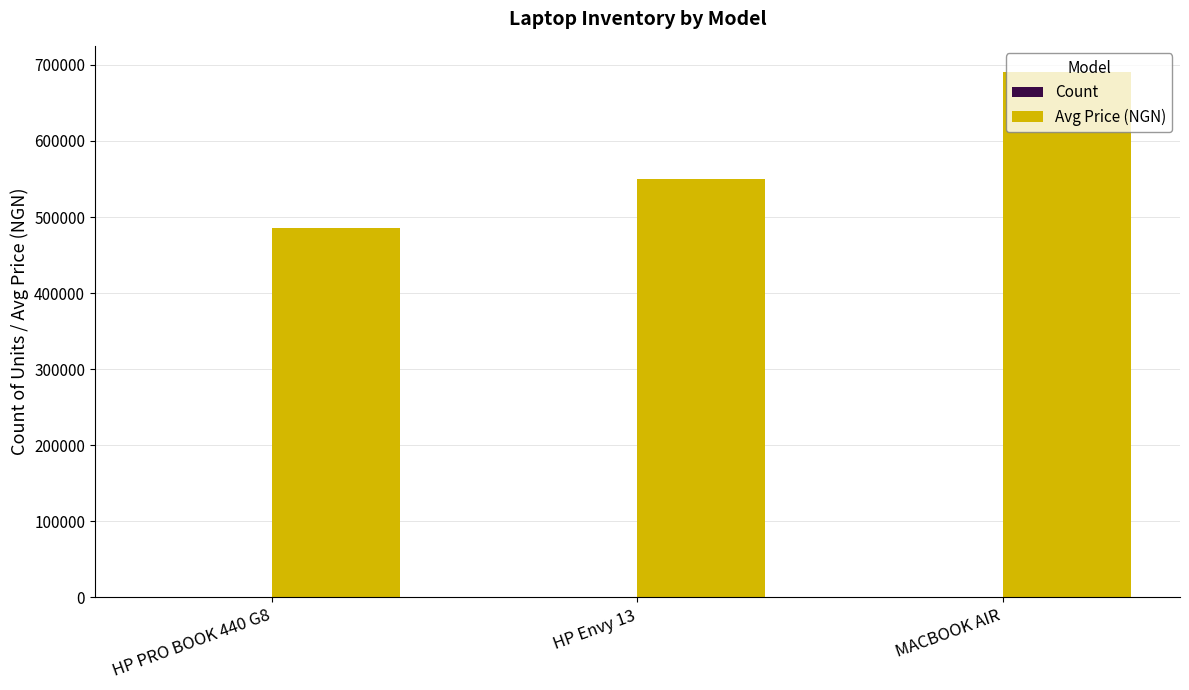

What is the sum of all Avg Price (NGN) values?

1725550